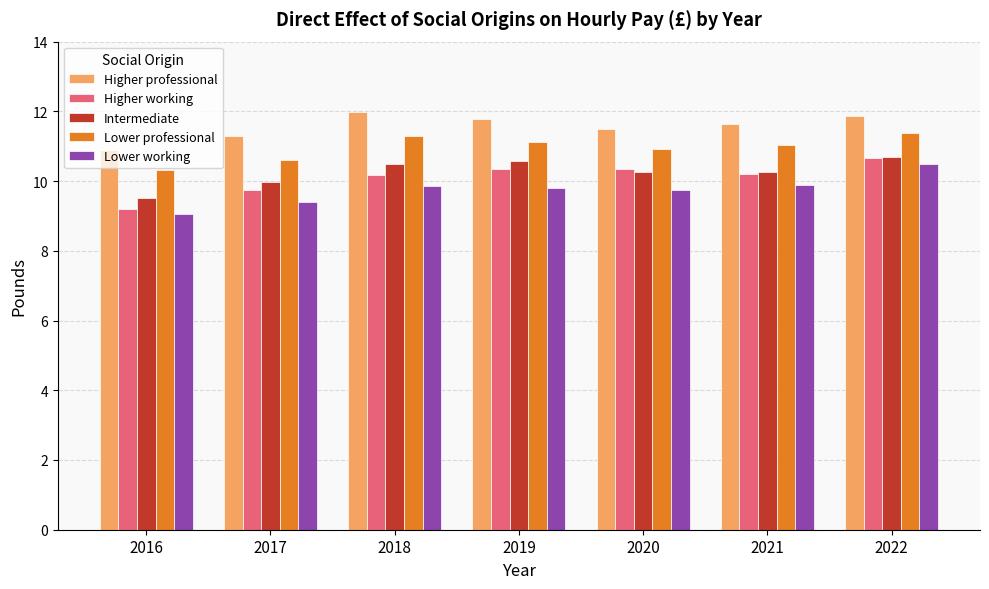

True or false: Higher professional has a value of 11.8 at 2019.

True